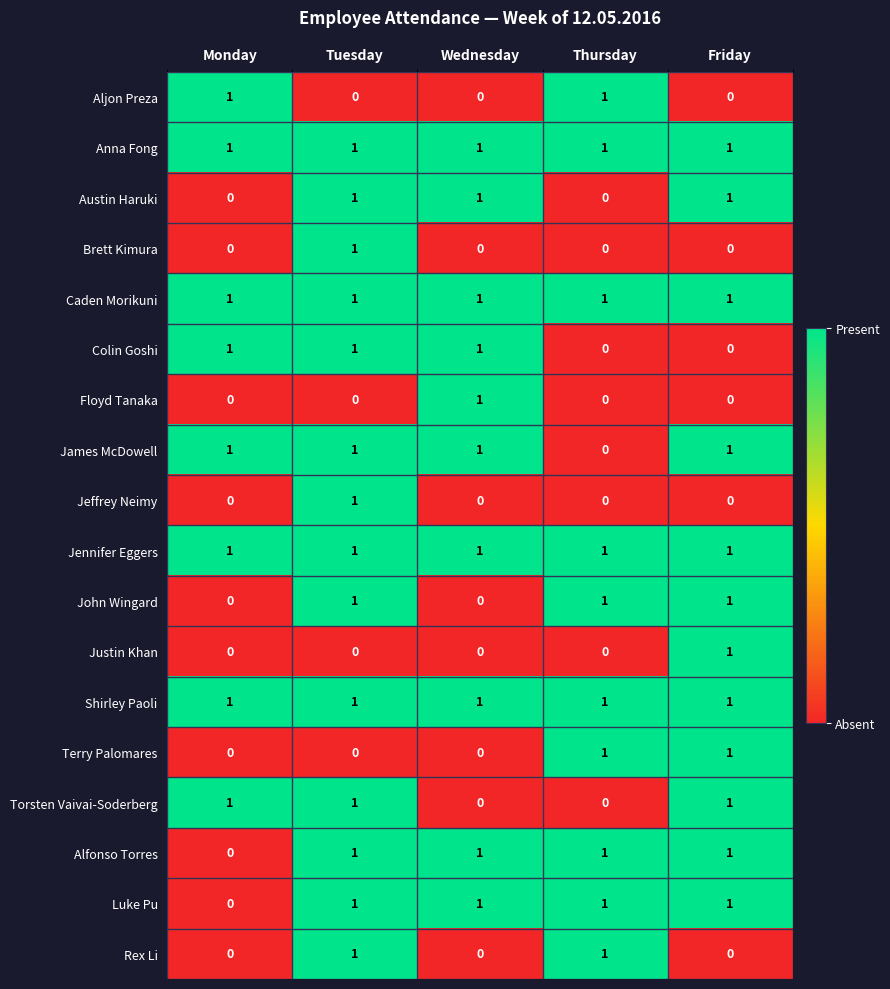

The value of Justin Khan at Tuesday is 0. True or false?

True